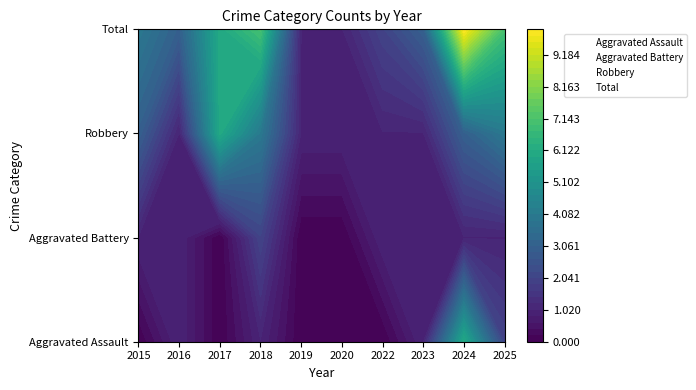

Rank the series at 2020 from highest to lowest value.

Total, Robbery, Aggravated Battery, Aggravated Assault